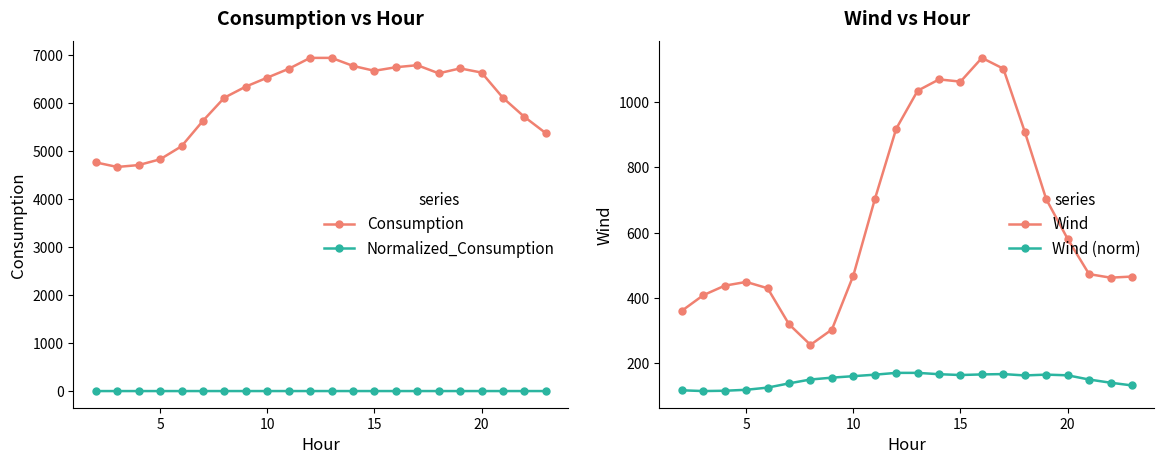

Is the value of Normalized_Consumption at 5 greater than the value of Consumption at 5?

No